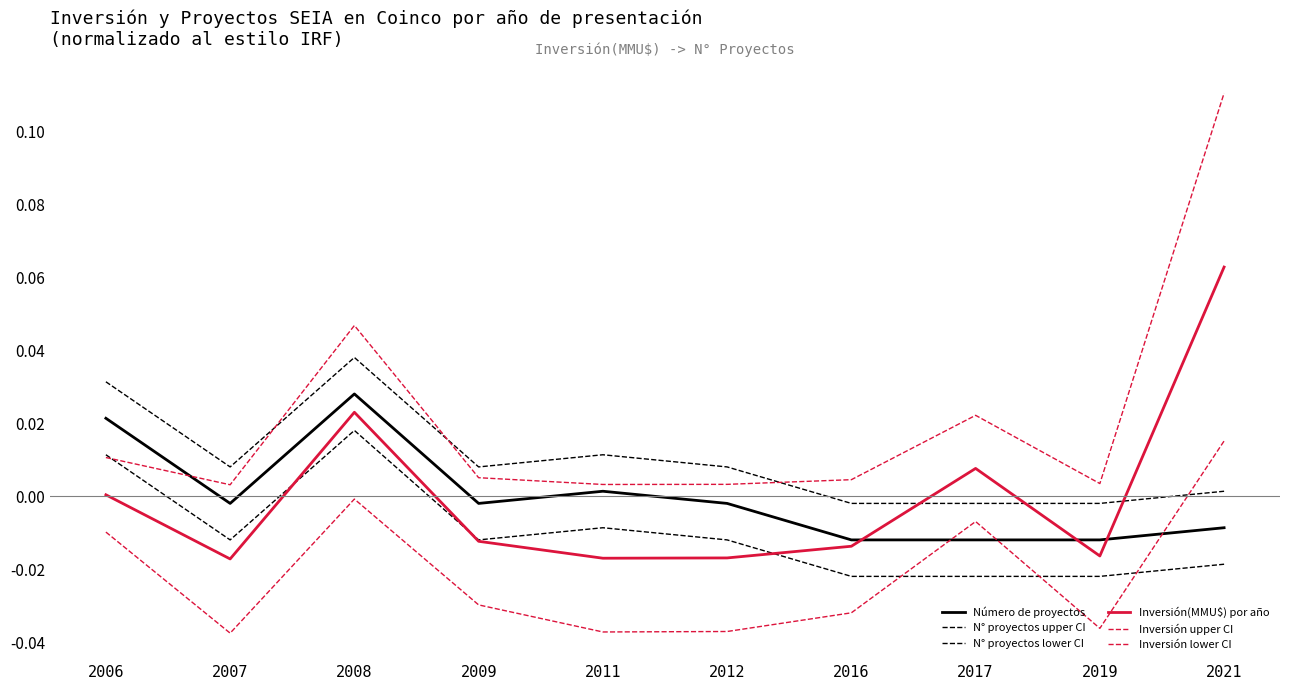

Is this an area chart (filled region under the line)?

No